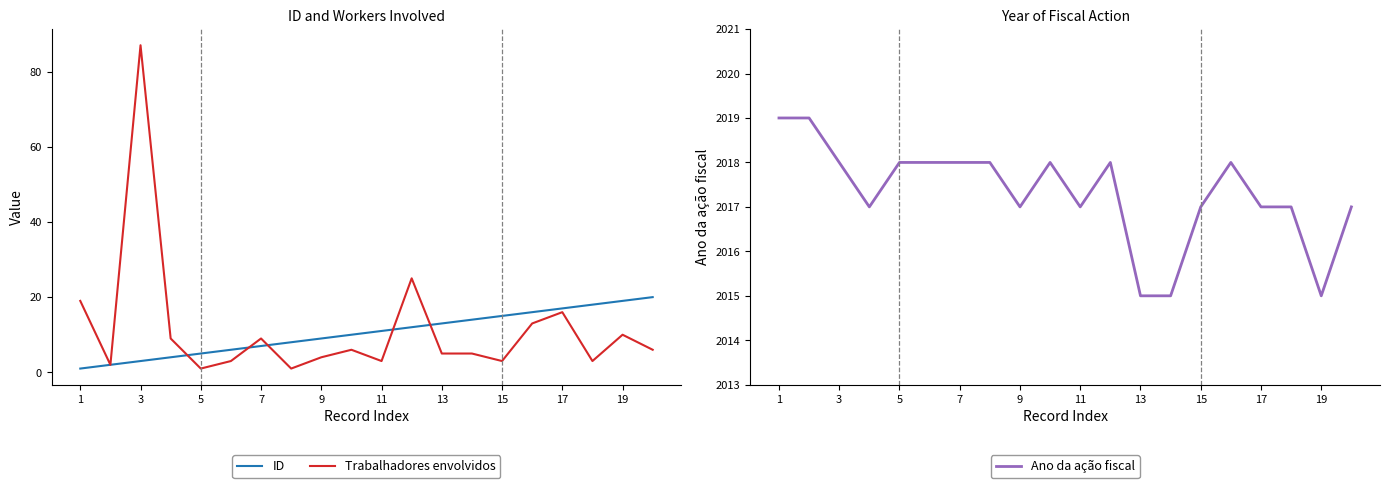

Reading left to right, list all the values displayed in this chart.

ID: 1	2	3	4	5	6	7	8	9	10	11	12	13	14	15	16	17	18	19	20
Trabalhadores envolvidos: 19	2	87	9	1	3	9	1	4	6	3	25	5	5	3	13	16	3	10	6
Ano da ação fiscal: 2019	2019	2018	2017	2018	2018	2018	2018	2017	2018	2017	2018	2015	2015	2017	2018	2017	2017	2015	2017